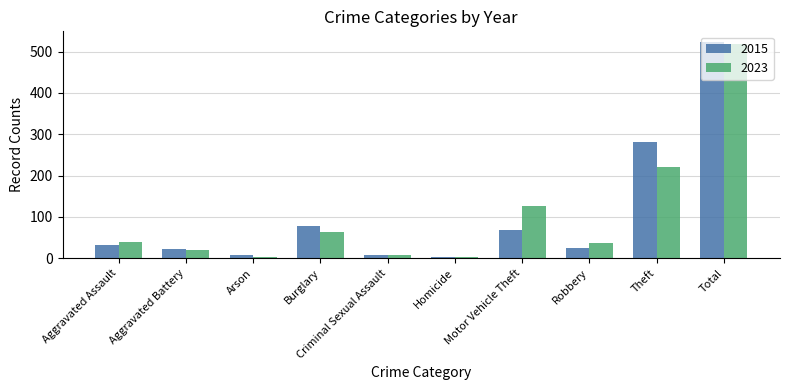

What is the maximum value for 2023?

519